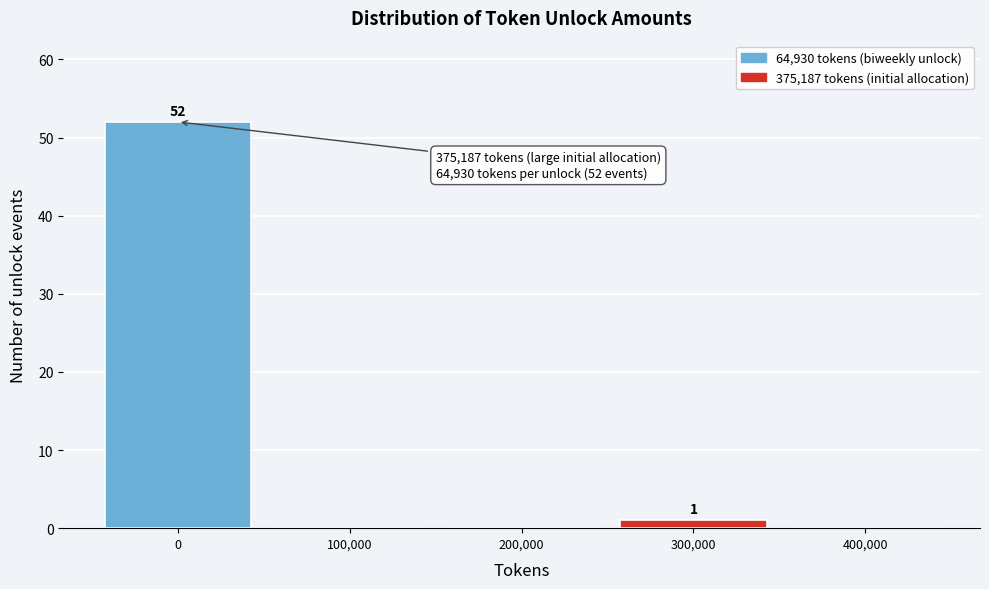

Reading left to right, transcribe all the data shown in this chart.

0=52	100,000=0	200,000=0	300,000=1	400,000=0